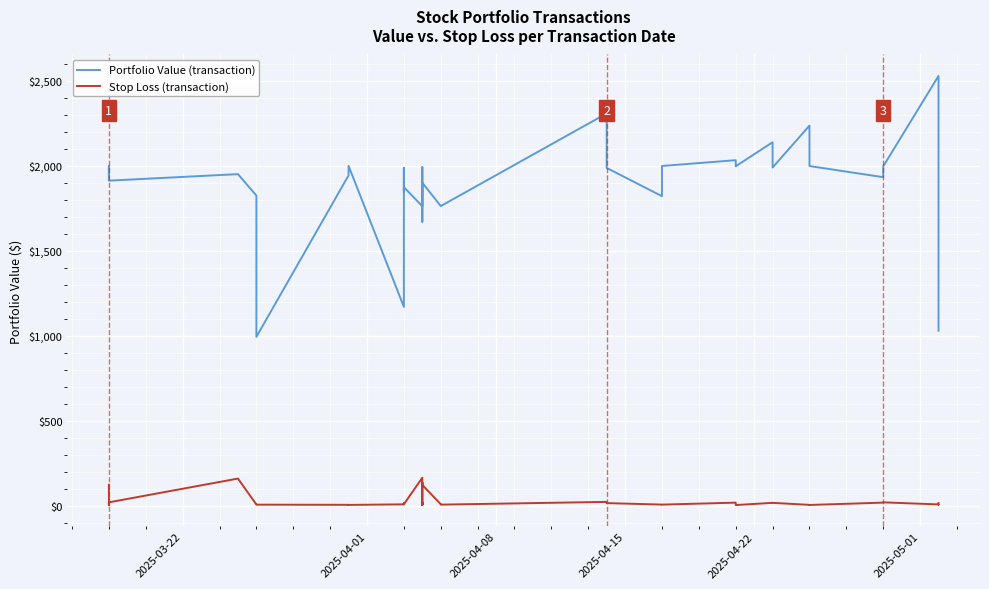

Read the Stop Loss (transaction) value at 2025-04-15.

6.7